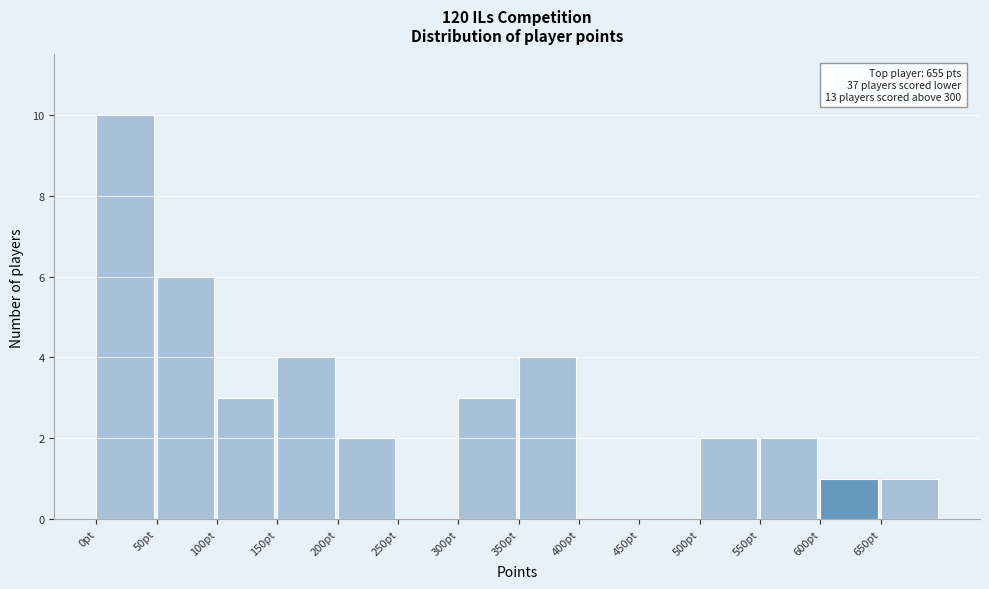

Which range on the x-axis has the tallest bar?

0 to 50